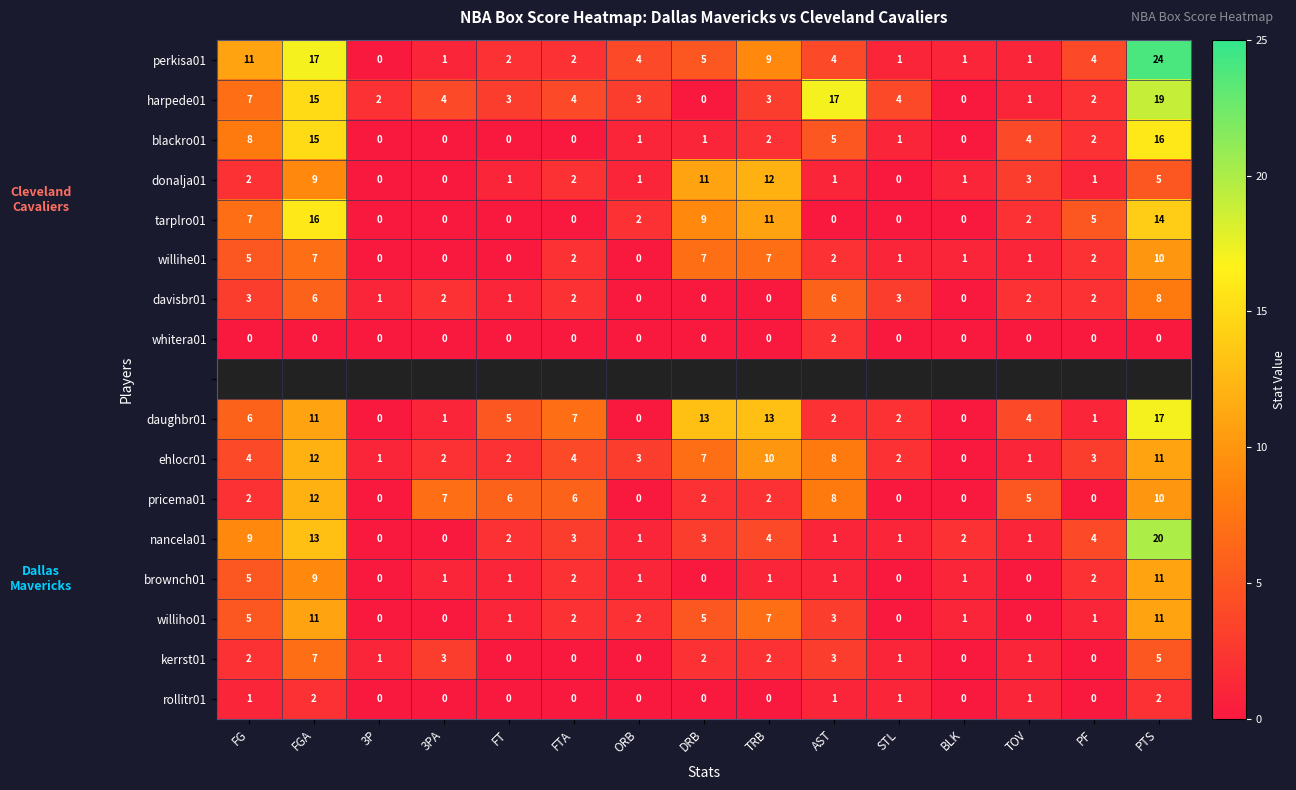

What is the difference between the perkisa01 values at AST and FG?

7